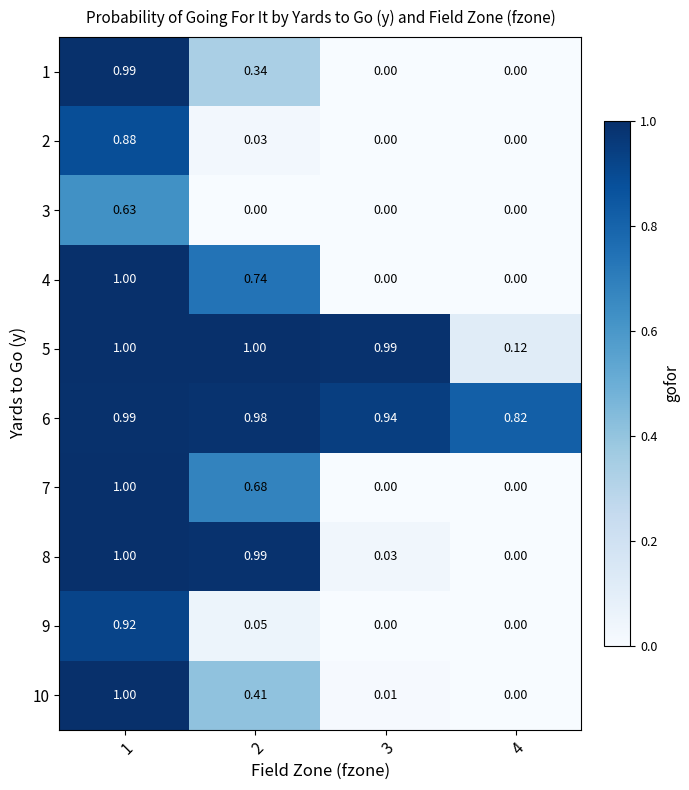

Is the value of 9 at 2 greater than the value of 1 at 4?

Yes